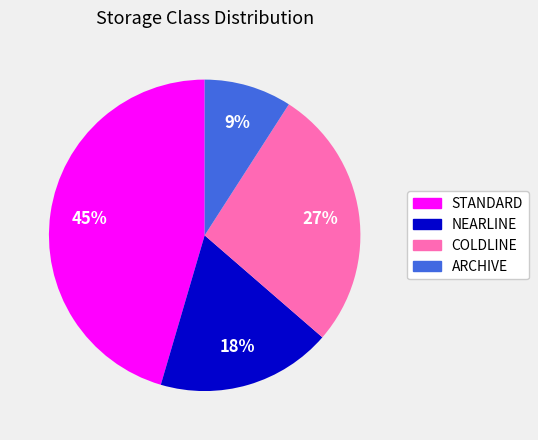

Is it true that NEARLINE is 18% of the pie?

True